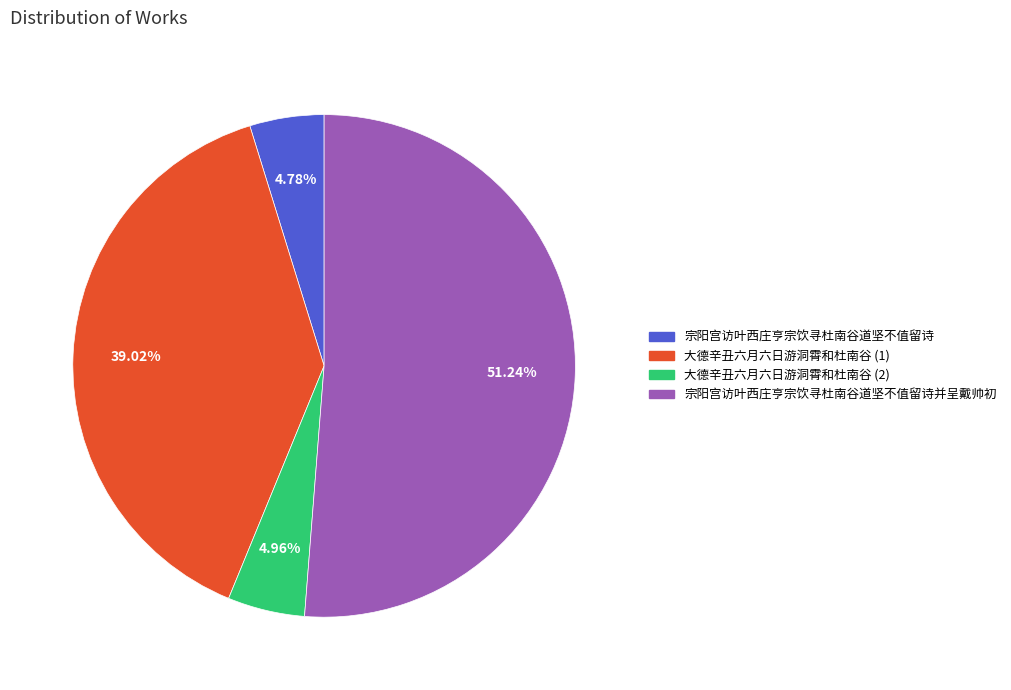

What is the smallest slice in the pie chart?

宗阳宫访叶西庄亨宗饮寻杜南谷道坚不值留诗